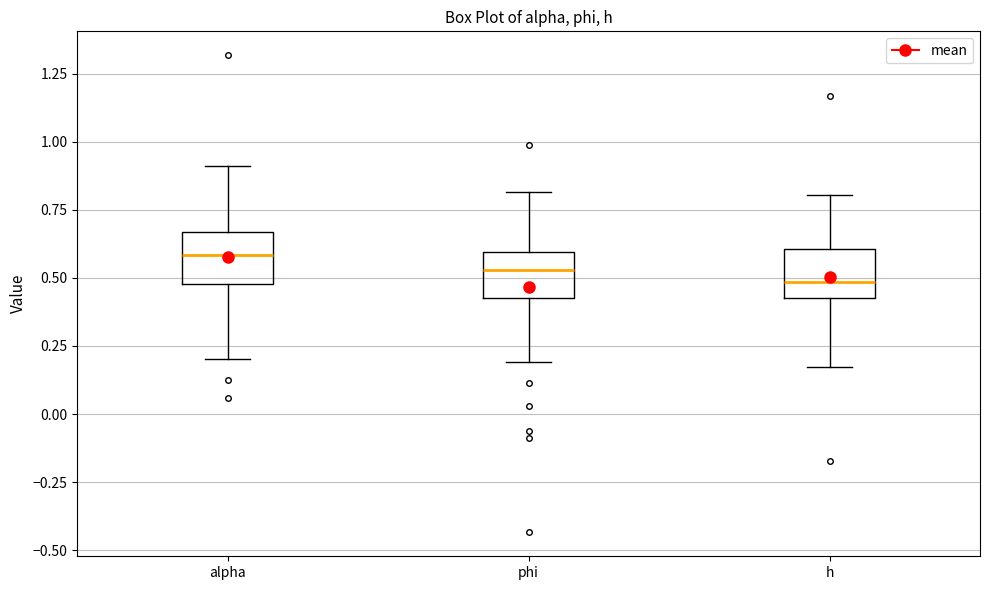

Which box has the highest median line?

alpha